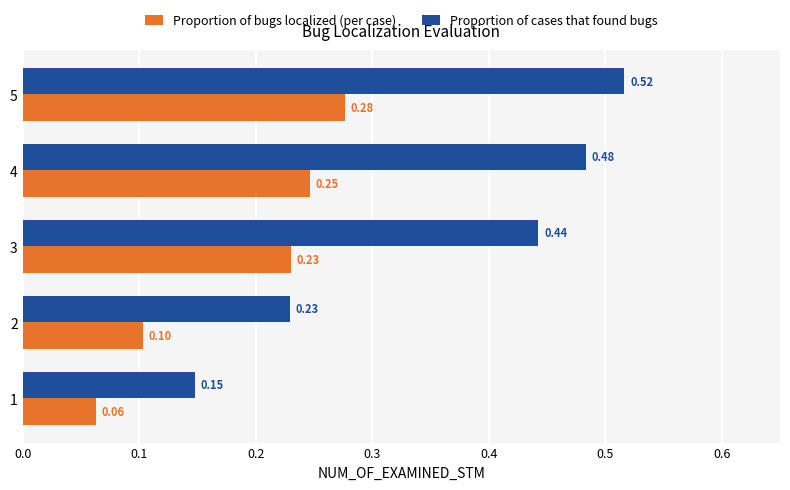

At 4, list the series in order from smallest to largest.

Proportion of bugs localized (per case), Proportion of cases that found bugs